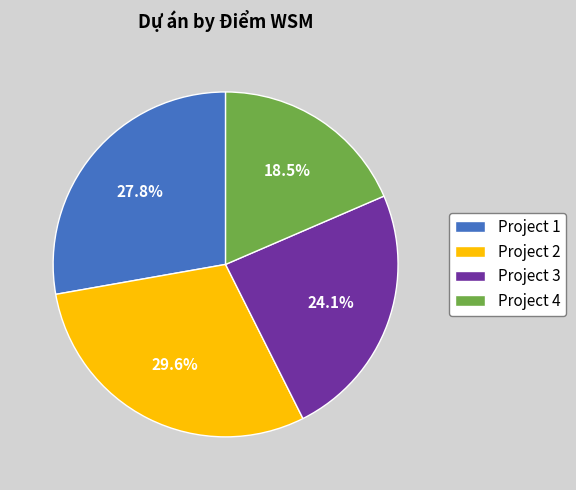

What is the smallest slice in the pie chart?

Project 4